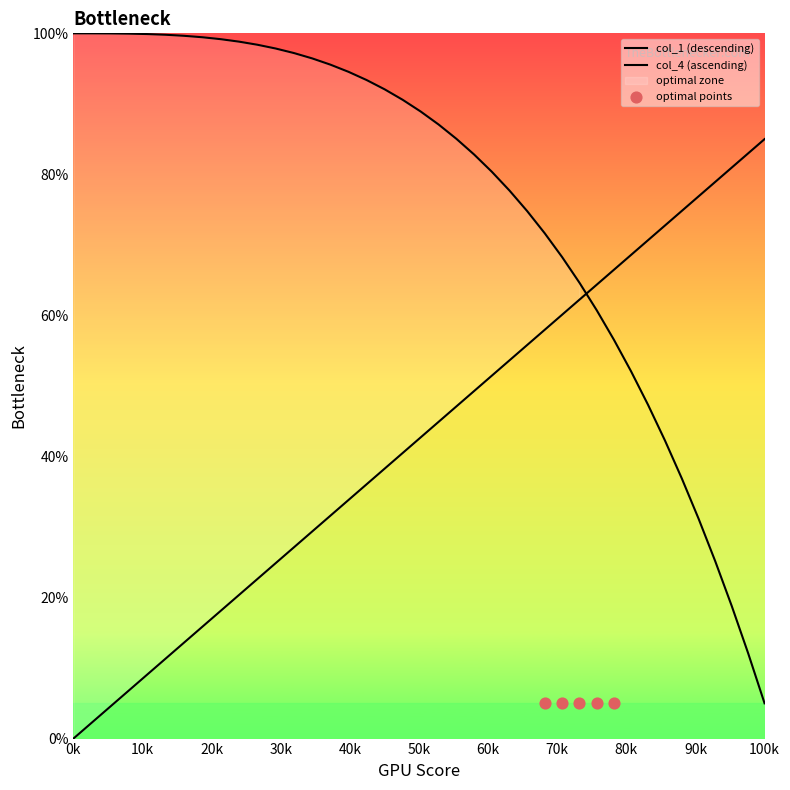

Which series contains the highest Y value?

col_1